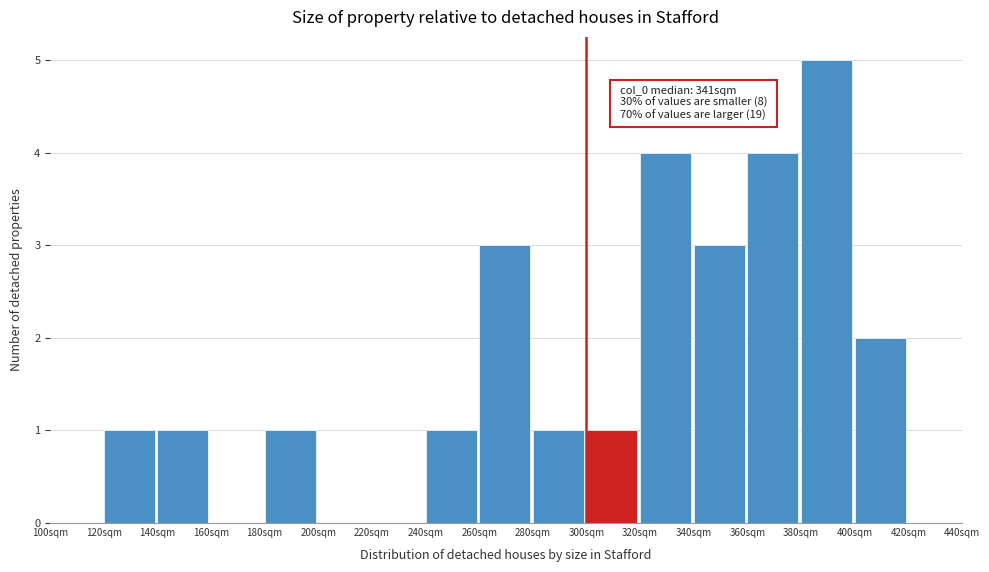

Which range on the x-axis has the tallest bar?

380 to 400